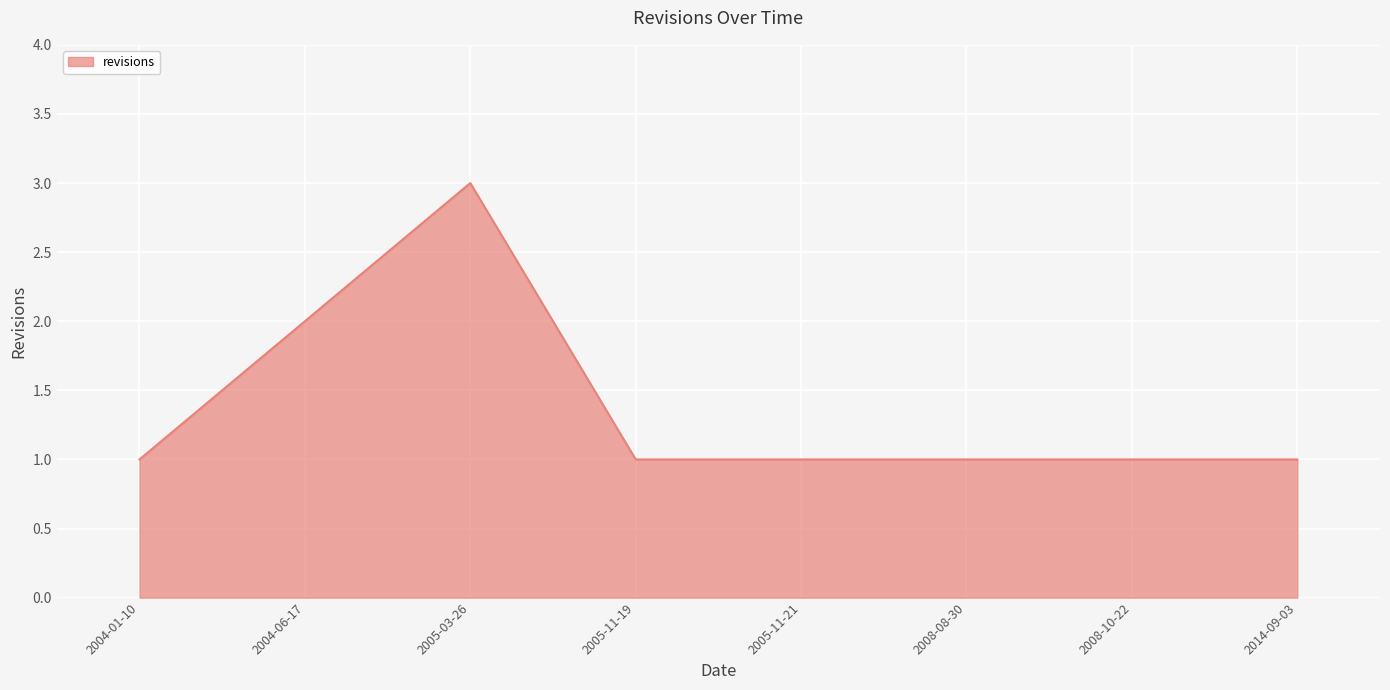

At which category does the data reach its first local peak?

2005-03-26